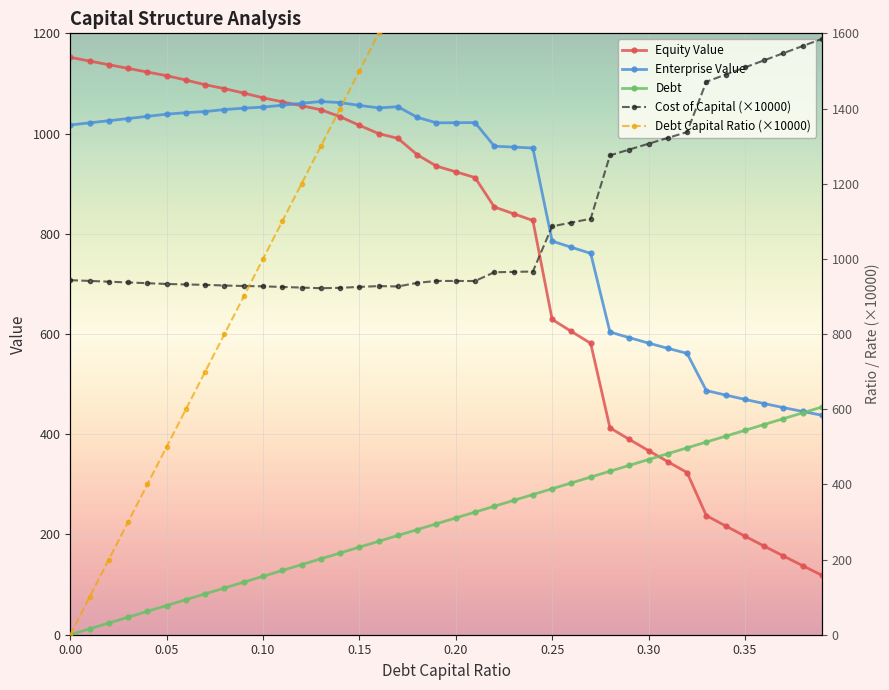

What is the difference between the maximum and minimum values in the Debt series?

454.4